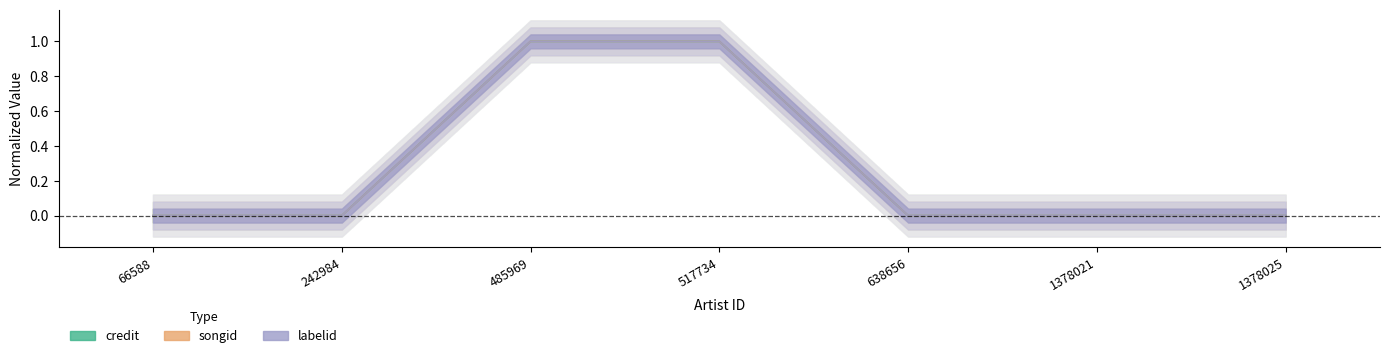

Which label corresponds to the smallest value in the chart?

66588